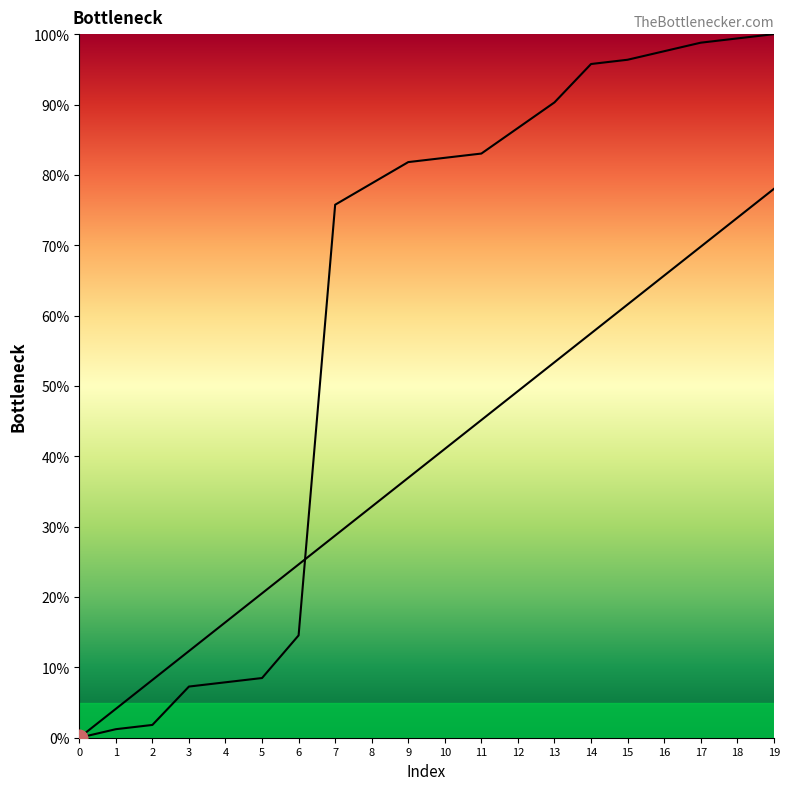

Which label corresponds to the largest value in the chart?

19